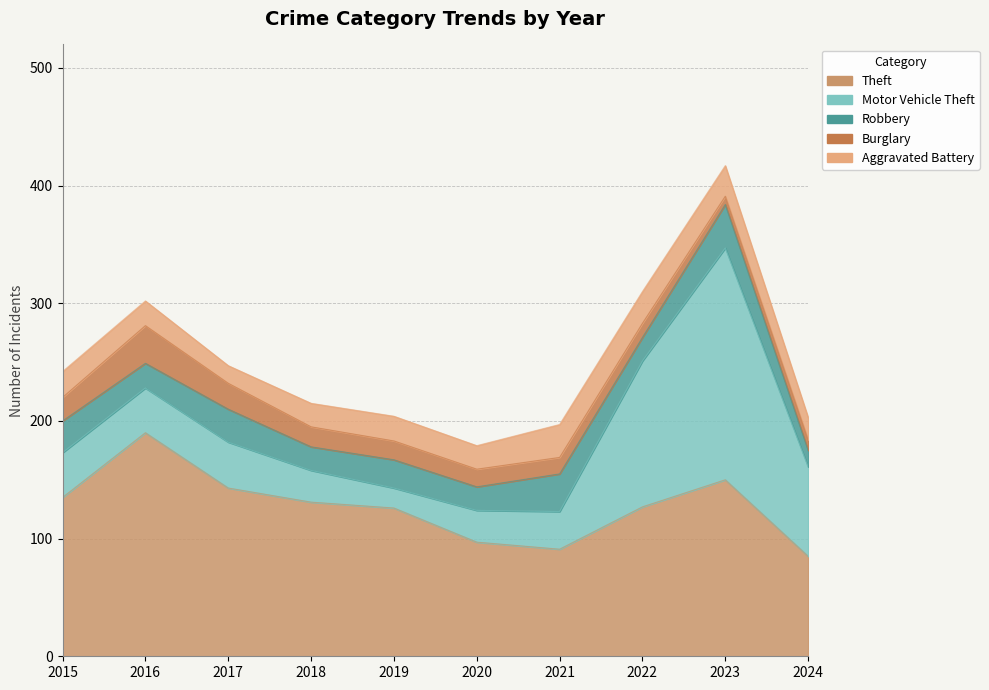

Is the value of Theft at 2024 greater than the value of Aggravated Battery at 2021?

Yes